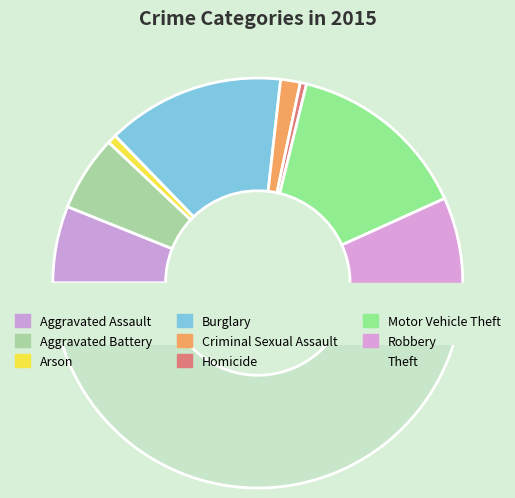

How many segments does this pie chart have?

9